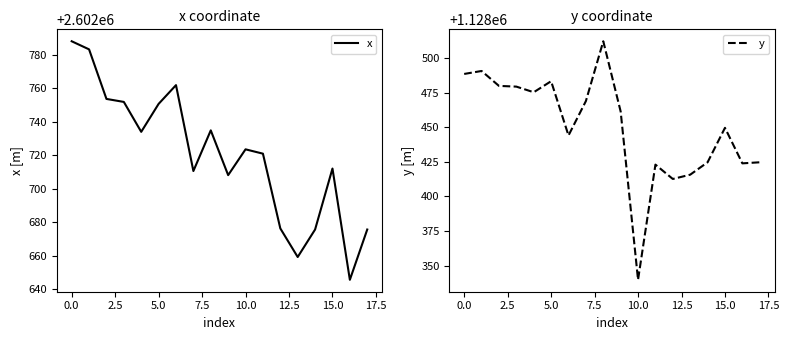

What is the sum of all y values?

20312096.8